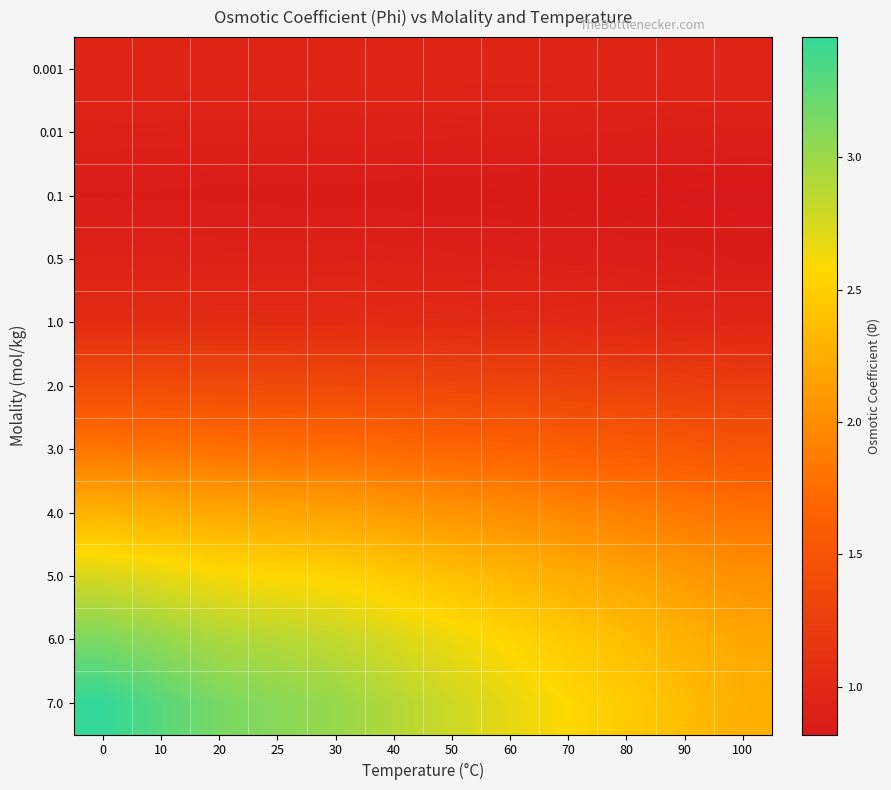

Reading left to right, transcribe all the data shown in this chart.

0.001: 0=1.0	10=1.0	20=1.0	25=1.0	30=1.0	40=1.0	50=1.0	60=1.0	70=1.0	80=1.0	90=1.0	100=1.0
0.01: 0=0.9	10=0.9	20=0.9	25=0.9	30=0.9	40=0.9	50=0.9	60=0.9	70=0.9	80=0.9	90=0.9	100=0.9
0.1: 0=0.9	10=0.9	20=0.9	25=0.9	30=0.9	40=0.8	50=0.8	60=0.8	70=0.8	80=0.8	90=0.8	100=0.8
0.5: 0=0.9	10=0.9	20=0.9	25=0.9	30=0.9	40=0.9	50=0.9	60=0.9	70=0.9	80=0.9	90=0.9	100=0.9
1.0: 0=1.1	10=1.1	20=1.0	25=1.0	30=1.0	40=1.0	50=1.0	60=1.0	70=1.0	80=1.0	90=1.0	100=1.0
2.0: 0=1.4	10=1.4	20=1.4	25=1.4	30=1.4	40=1.4	50=1.3	60=1.3	70=1.3	80=1.3	90=1.2	100=1.2
3.0: 0=1.8	10=1.8	20=1.8	25=1.8	30=1.8	40=1.7	50=1.7	60=1.7	70=1.6	80=1.6	90=1.6	100=1.5
4.0: 0=2.3	10=2.3	20=2.2	25=2.2	30=2.2	40=2.1	50=2.1	60=2.0	70=2.0	80=1.9	90=1.8	100=1.8
5.0: 0=2.7	10=2.7	20=2.6	25=2.6	30=2.5	40=2.5	50=2.4	60=2.3	70=2.2	80=2.2	90=2.1	100=2.0
6.0: 0=3.1	10=3.0	20=2.9	25=2.9	30=2.8	40=2.7	50=2.6	60=2.6	70=2.5	80=2.4	90=2.3	100=2.2
7.0: 0=3.5	10=3.3	20=3.1	25=3.1	30=3.0	40=2.9	50=2.8	60=2.7	70=2.6	80=2.5	90=2.4	100=2.3